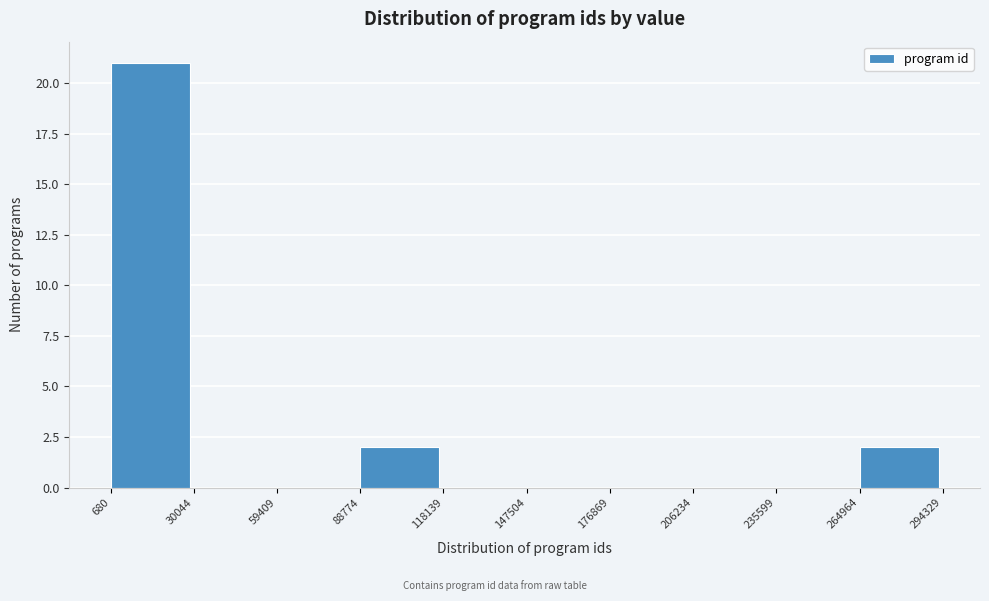

Reading left to right, transcribe this chart: for each bar, give the range it covers on the x-axis and its height. The values are not printed on the chart, so give them approximately, as read against the axis.

680 to 30044: 21
30044 to 59409: 0
59409 to 88774: 0
88774 to 118139: 2
118139 to 147504: 0
147504 to 176869: 0
176869 to 206234: 0
206234 to 235599: 0
235599 to 264964: 0
264964 to 294329: 2